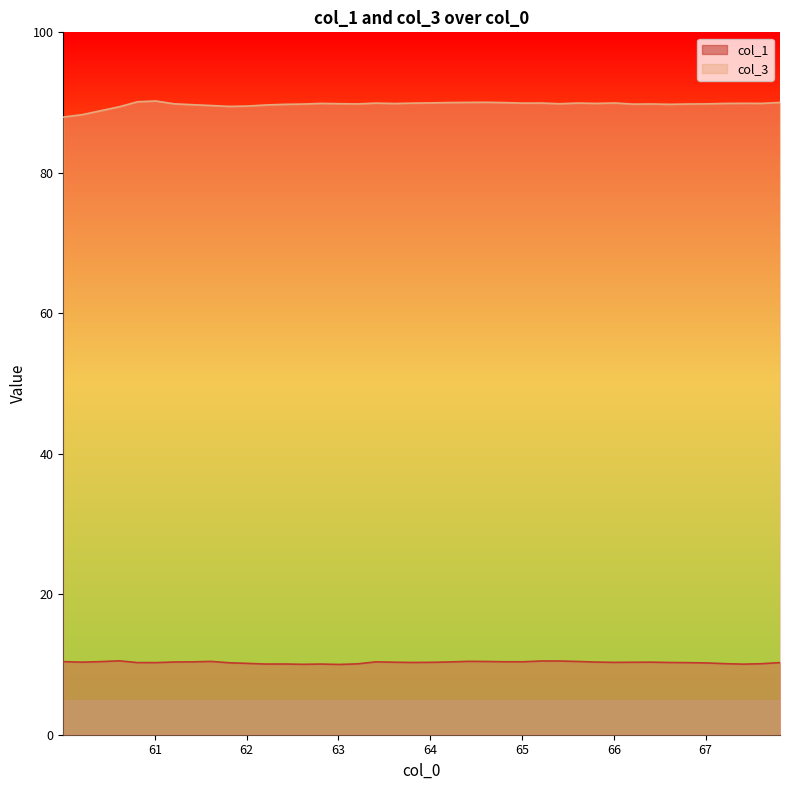

True or false: col_3 and col_1 cross at least once.

False